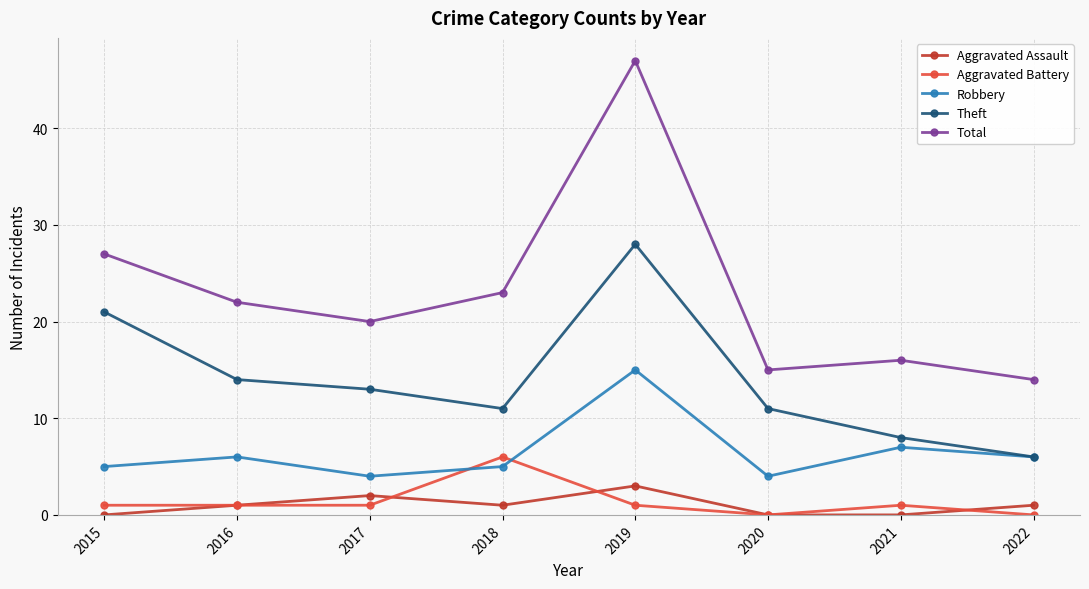

What is the sum of all Robbery values?

52